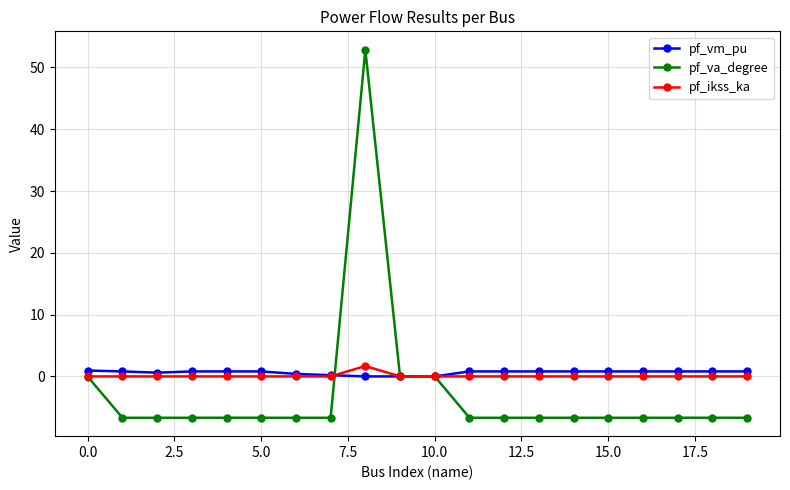

Which series has the widest spread of values?

pf_va_degree